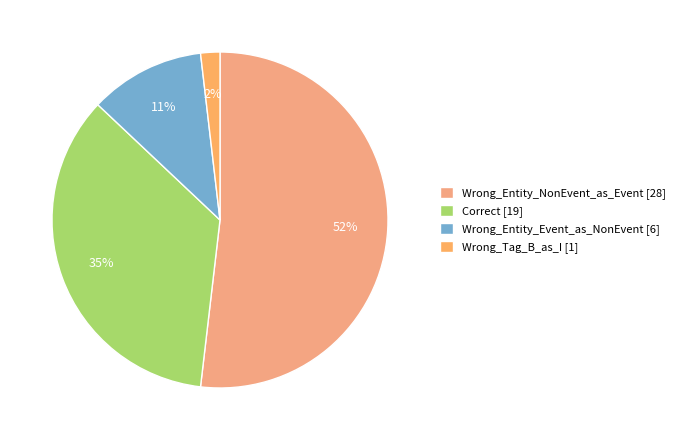

What percentage is the Wrong_Entity_NonEvent_as_Event slice, to the nearest percent?

52%